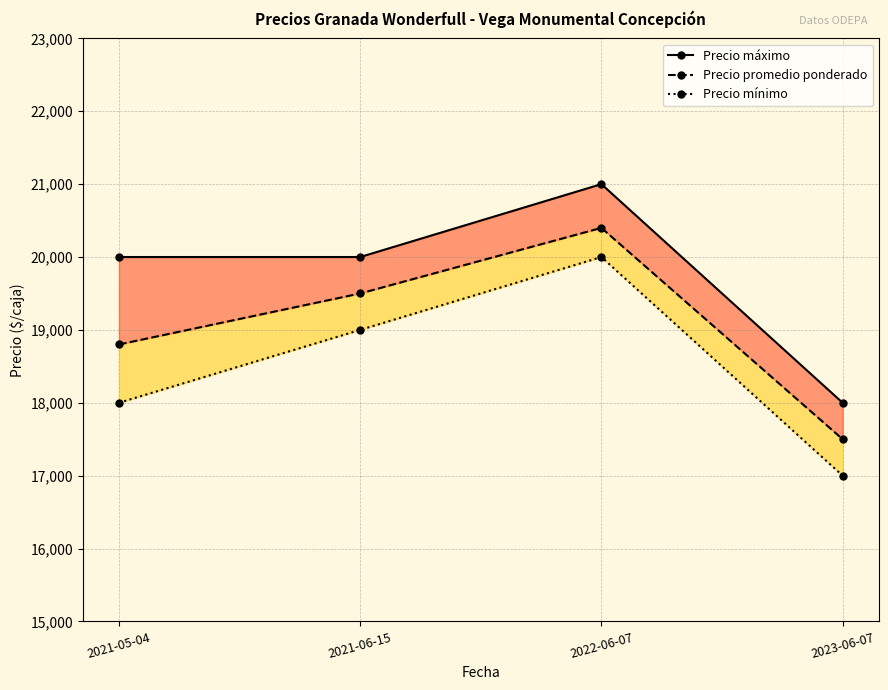

What is the total value across all series at 2022-06-07?

61400